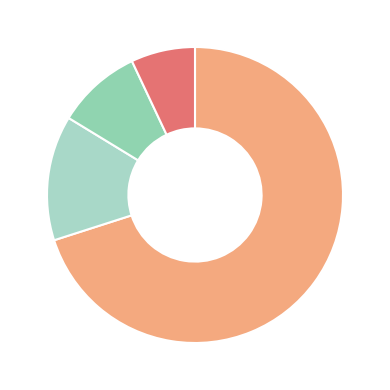

How many segments does this pie chart have?

4